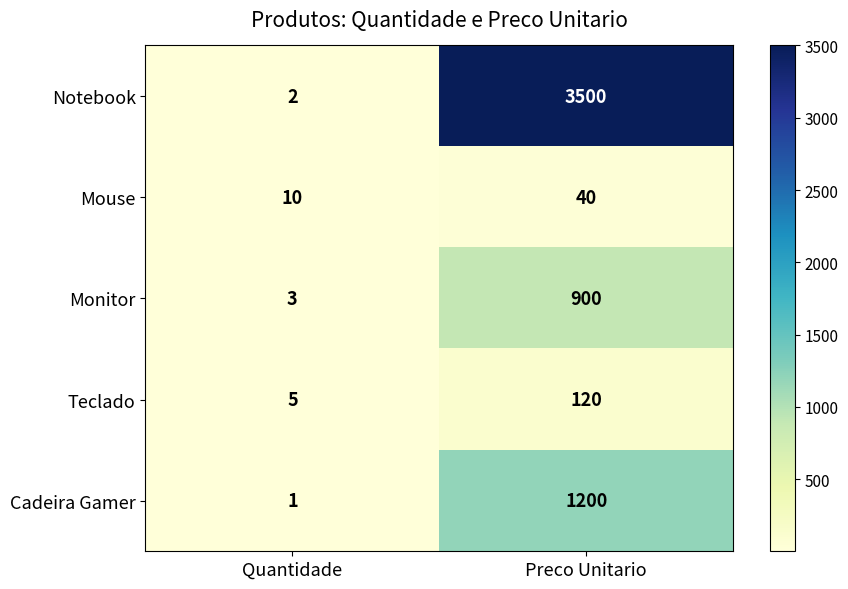

Rank the series by their maximum value, from highest to lowest.

Notebook, Cadeira Gamer, Monitor, Teclado, Mouse